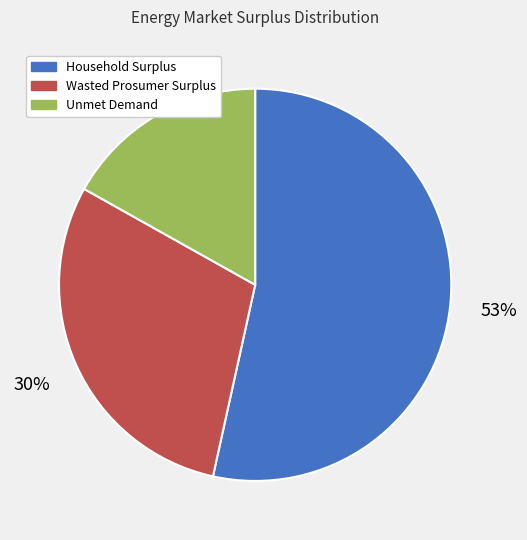

How many segments does this pie chart have?

3